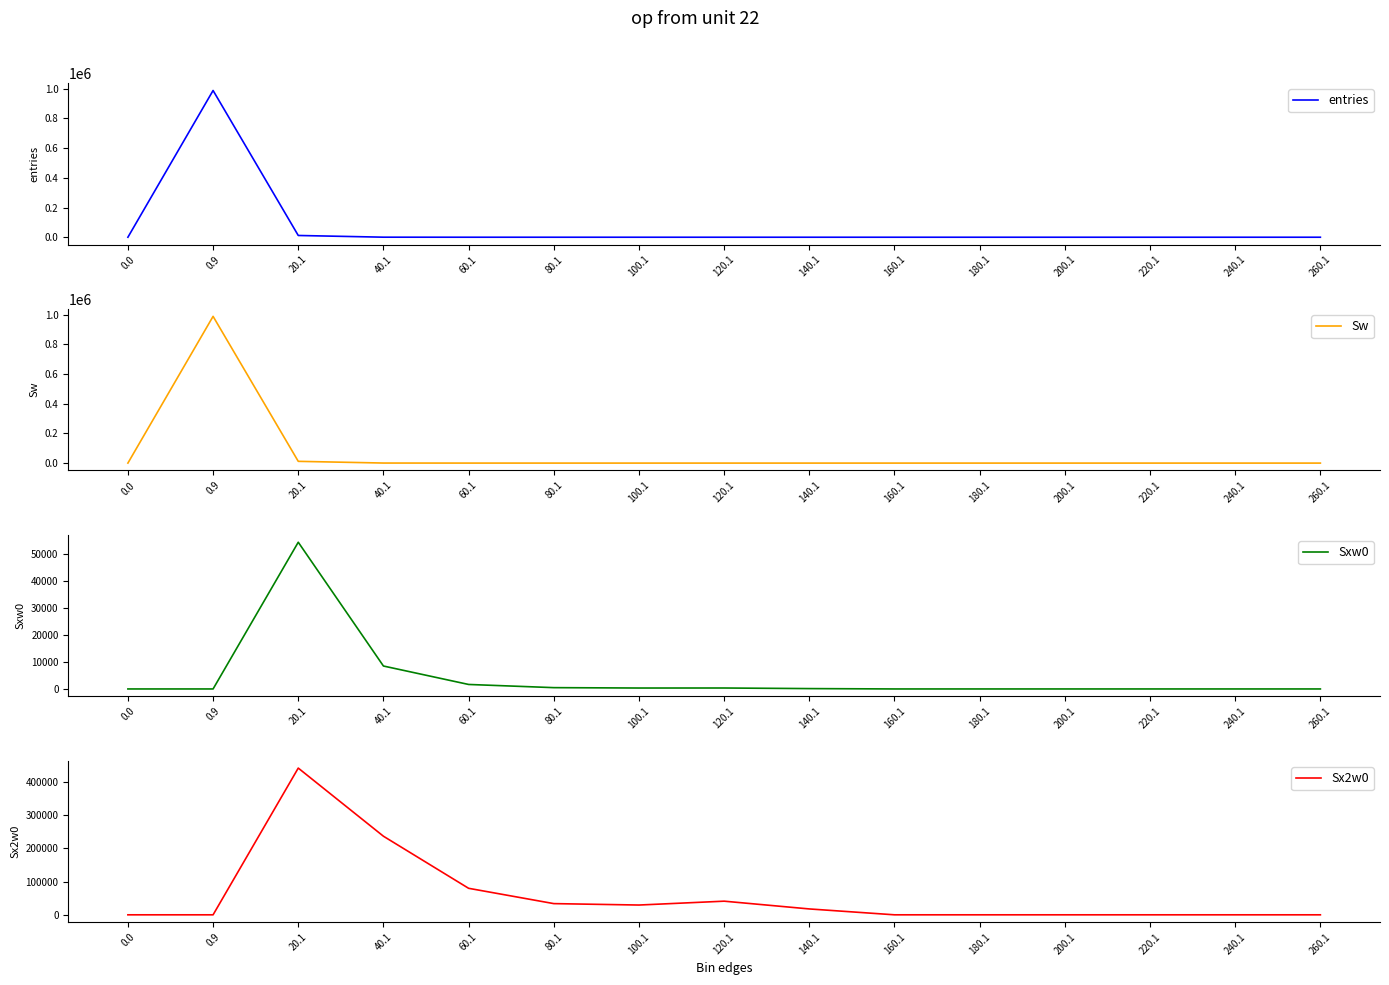

Which has a higher value, 40.1 or 180.1?

40.1